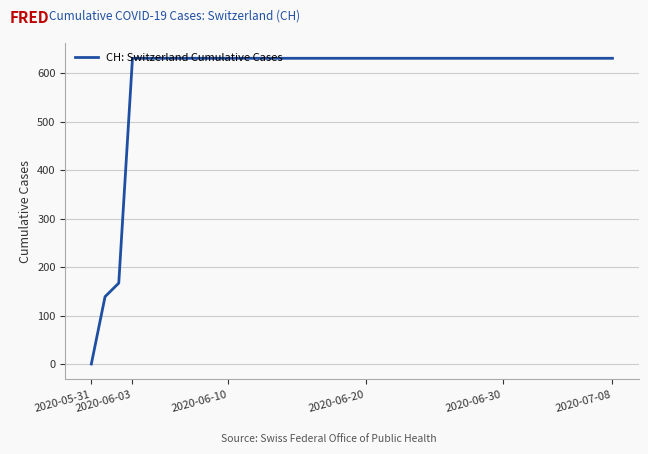

What is the maximum value shown in the chart?

631